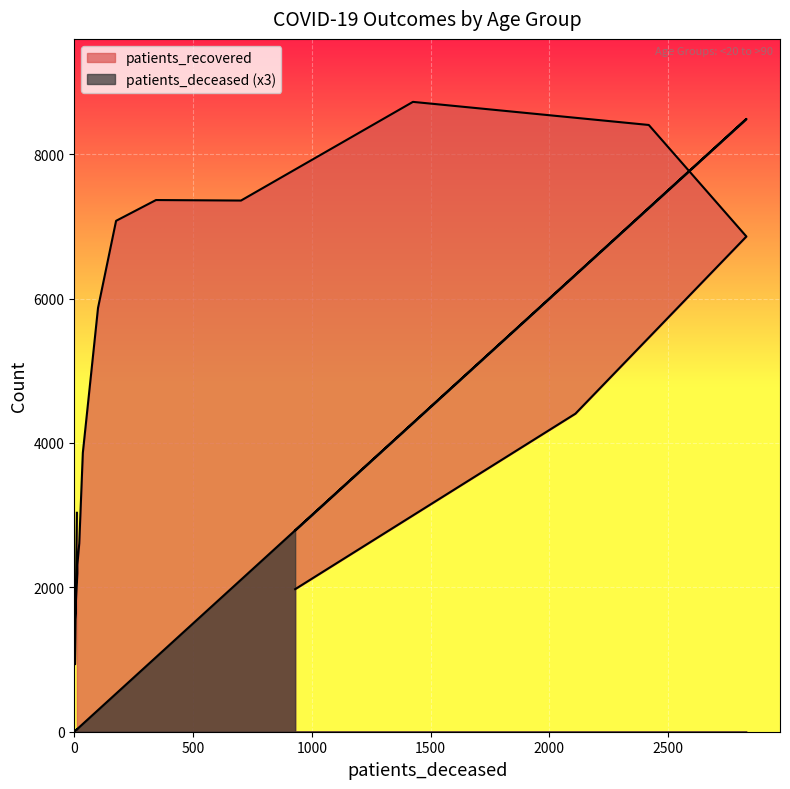

Reading left to right, extract all data points from this chart.

patients_deceased: 33	9	9	39	39	63	108	300	528	1032	2106	4278	7257	8490	6330	2790
patients_recovered: 3033	936	1558	2197	2313	2611	3864	5872	7078	7366	7359	8726	8406	6861	4406	1975